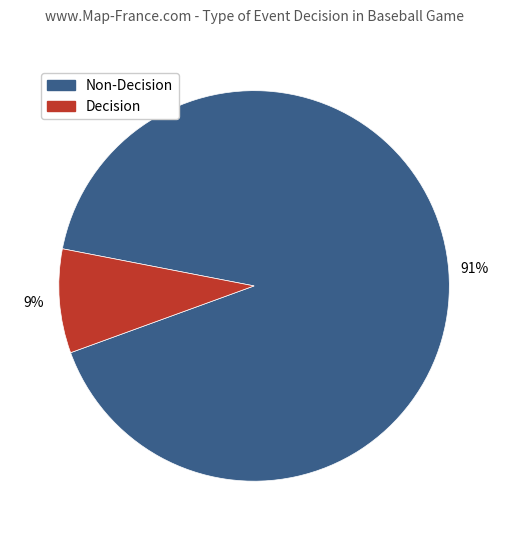

How many segments does this pie chart have?

2